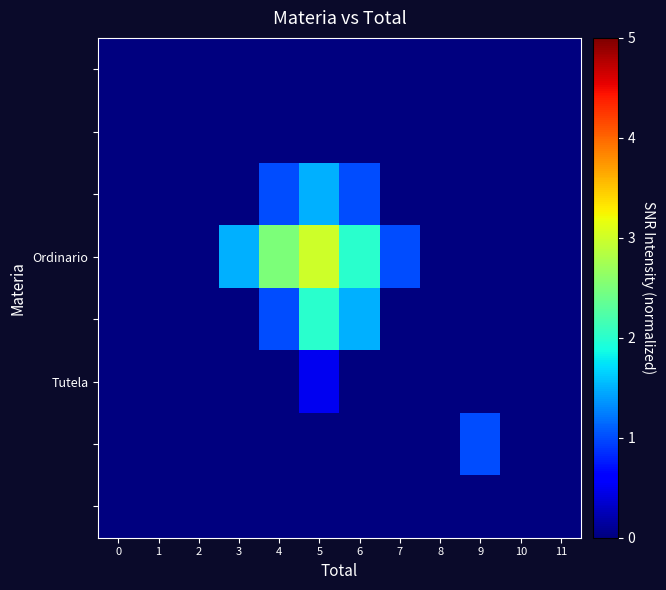

What is the spread (max minus min) of values at 5?

3.0